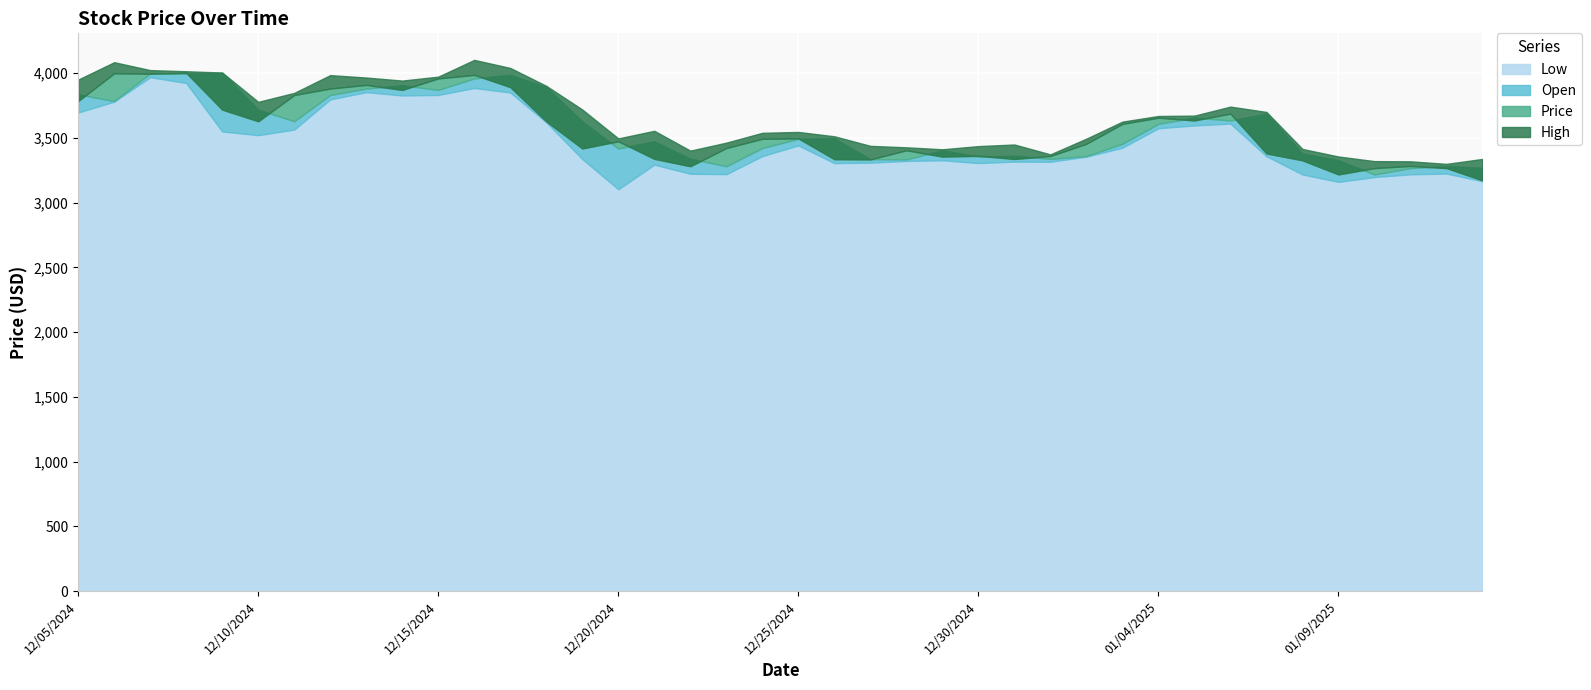

True or false: Low has more than 0 interior local peaks.

True